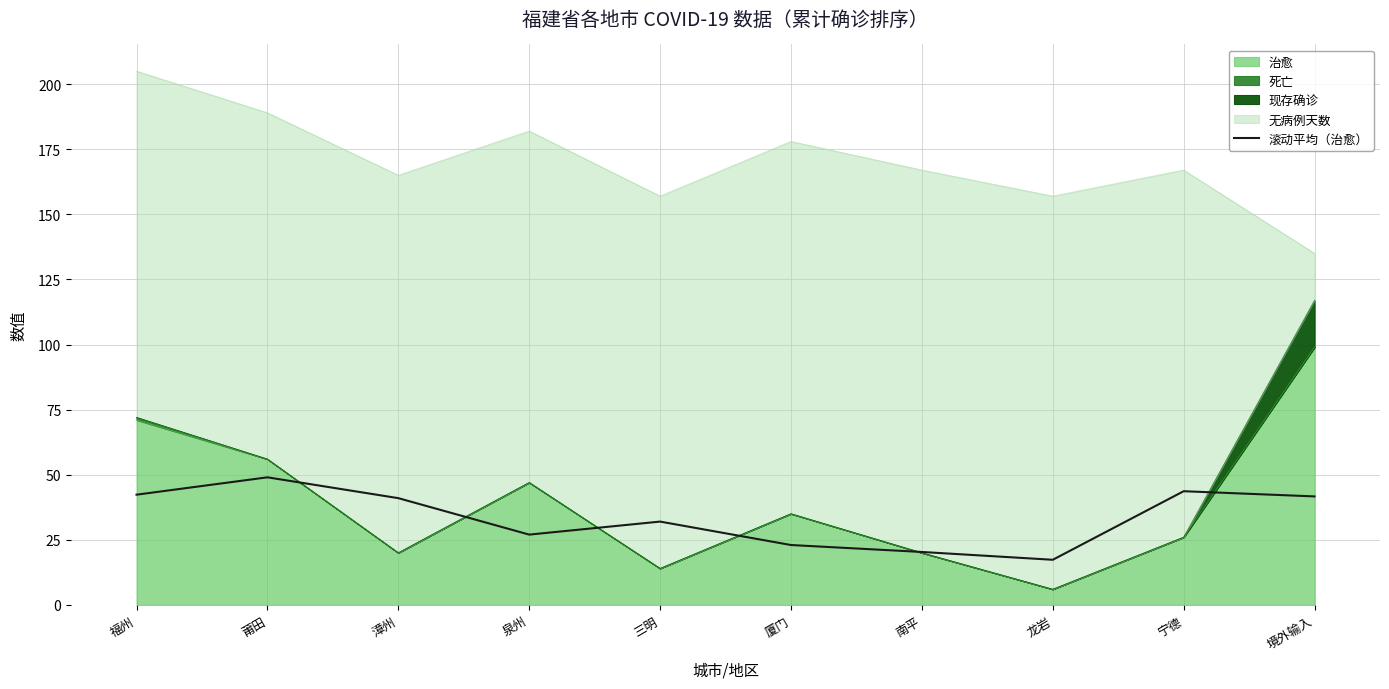

What is the sum of all values?

337.3